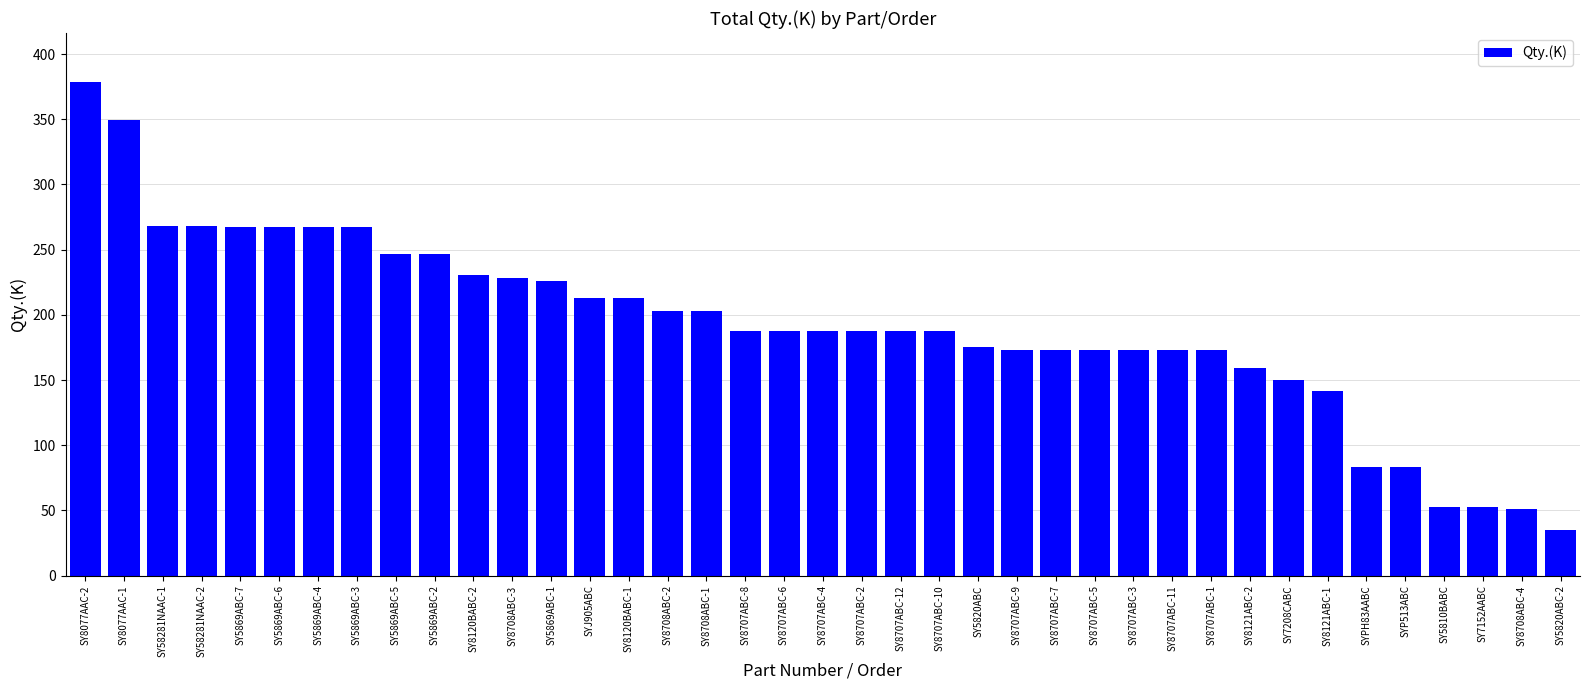

What is the minimum value shown in the chart?

35.0